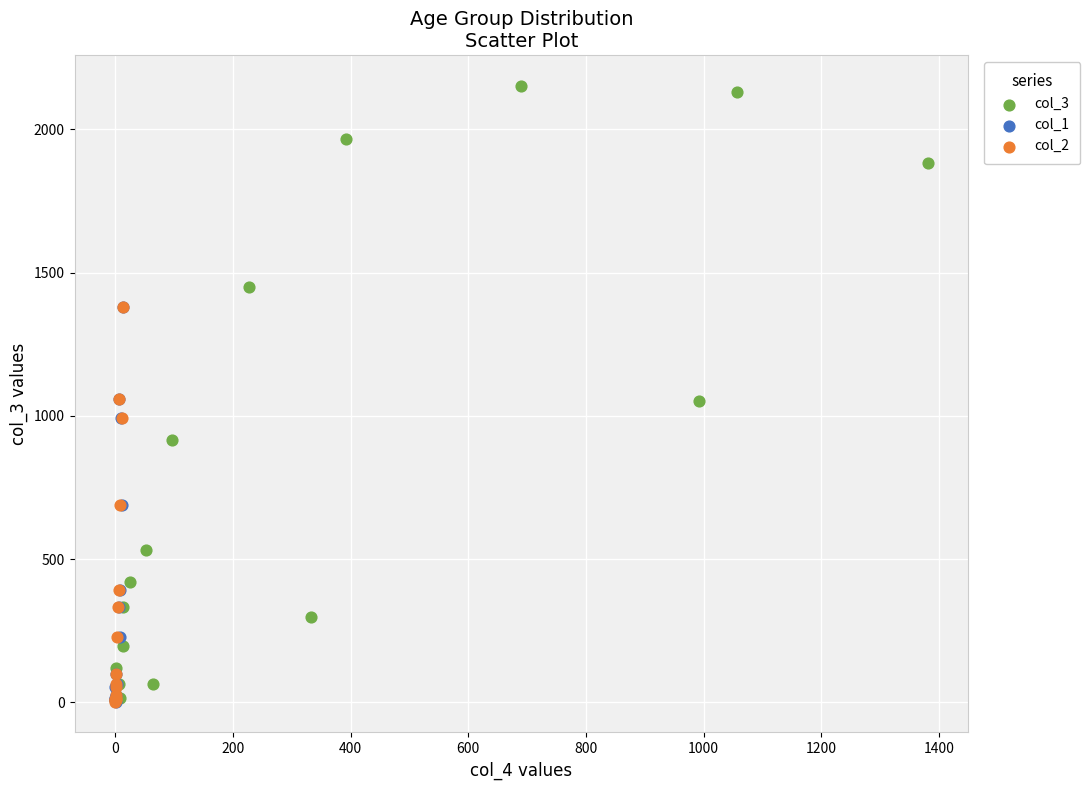

Which series has the widest spread of Y values?

col_3